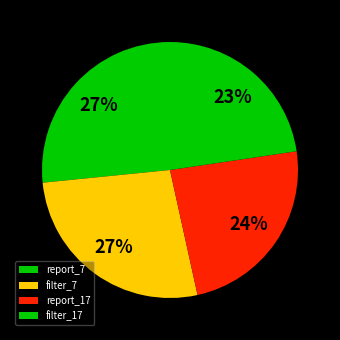

To the nearest percent, what is the average slice percentage?

25%